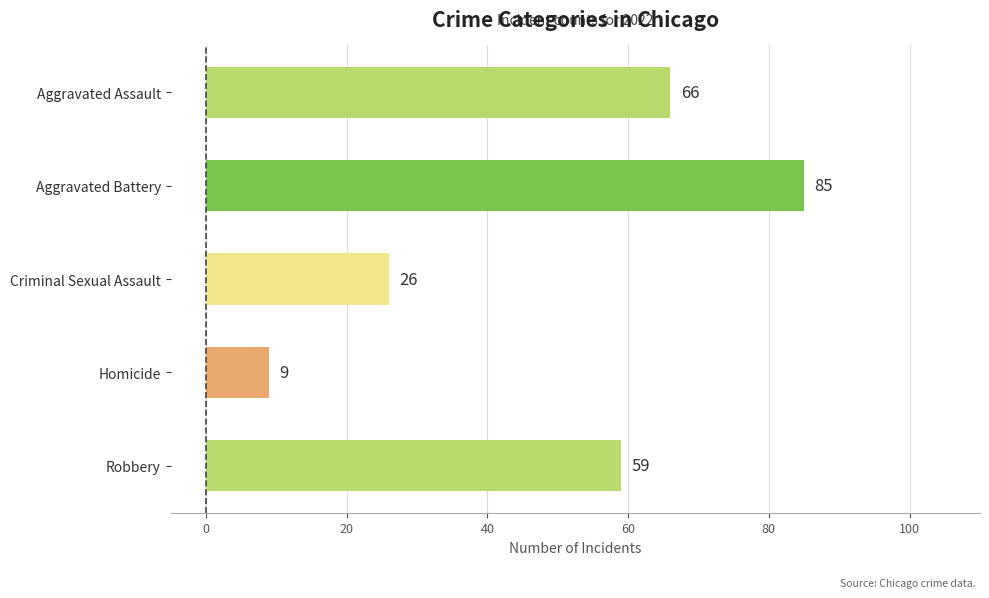

Rank the categories by value from lowest to highest.

Homicide, Criminal Sexual Assault, Robbery, Aggravated Assault, Aggravated Battery